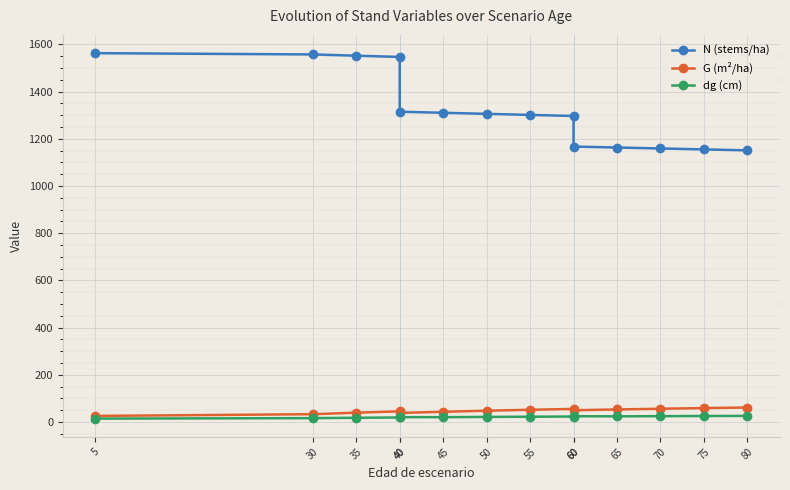

The value of dg (cm) at 50 is 37.0. True or false?

False